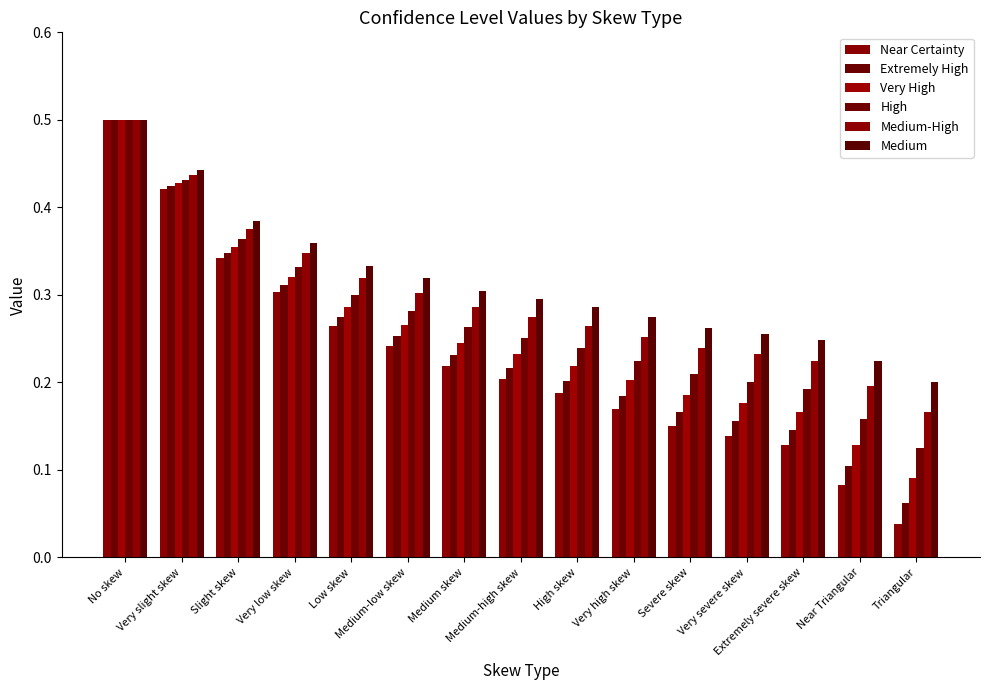

Reading right to left, what are all the values shown in this chart?

Near Certainty: Triangular=0.0	Near Triangular=0.1	Extremely severe skew=0.1	Very severe skew=0.1	Severe skew=0.2	Very high skew=0.2	High skew=0.2	Medium-high skew=0.2	Medium skew=0.2	Medium-low skew=0.2	Low skew=0.3	Very low skew=0.3	Slight skew=0.3	Very slight skew=0.4	No skew=0.5
Extremely High: Triangular=0.1	Near Triangular=0.1	Extremely severe skew=0.1	Very severe skew=0.2	Severe skew=0.2	Very high skew=0.2	High skew=0.2	Medium-high skew=0.2	Medium skew=0.2	Medium-low skew=0.3	Low skew=0.3	Very low skew=0.3	Slight skew=0.3	Very slight skew=0.4	No skew=0.5
Very High: Triangular=0.1	Near Triangular=0.1	Extremely severe skew=0.2	Very severe skew=0.2	Severe skew=0.2	Very high skew=0.2	High skew=0.2	Medium-high skew=0.2	Medium skew=0.2	Medium-low skew=0.3	Low skew=0.3	Very low skew=0.3	Slight skew=0.4	Very slight skew=0.4	No skew=0.5
High: Triangular=0.1	Near Triangular=0.2	Extremely severe skew=0.2	Very severe skew=0.2	Severe skew=0.2	Very high skew=0.2	High skew=0.2	Medium-high skew=0.3	Medium skew=0.3	Medium-low skew=0.3	Low skew=0.3	Very low skew=0.3	Slight skew=0.4	Very slight skew=0.4	No skew=0.5
Medium-High: Triangular=0.2	Near Triangular=0.2	Extremely severe skew=0.2	Very severe skew=0.2	Severe skew=0.2	Very high skew=0.3	High skew=0.3	Medium-high skew=0.3	Medium skew=0.3	Medium-low skew=0.3	Low skew=0.3	Very low skew=0.3	Slight skew=0.4	Very slight skew=0.4	No skew=0.5
Medium: Triangular=0.2	Near Triangular=0.2	Extremely severe skew=0.2	Very severe skew=0.3	Severe skew=0.3	Very high skew=0.3	High skew=0.3	Medium-high skew=0.3	Medium skew=0.3	Medium-low skew=0.3	Low skew=0.3	Very low skew=0.4	Slight skew=0.4	Very slight skew=0.4	No skew=0.5